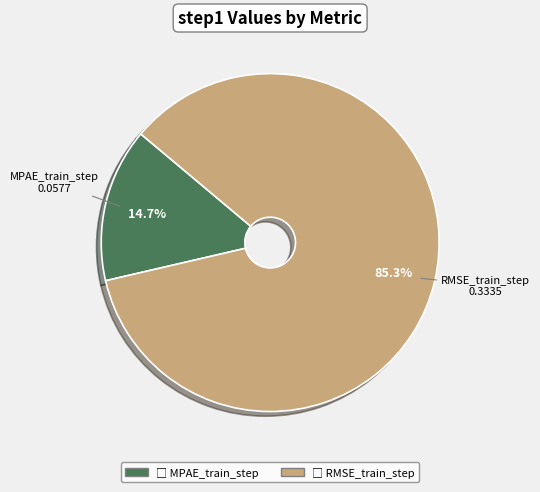

Between MPAE_train_step and RMSE_train_step, which is larger?

RMSE_train_step